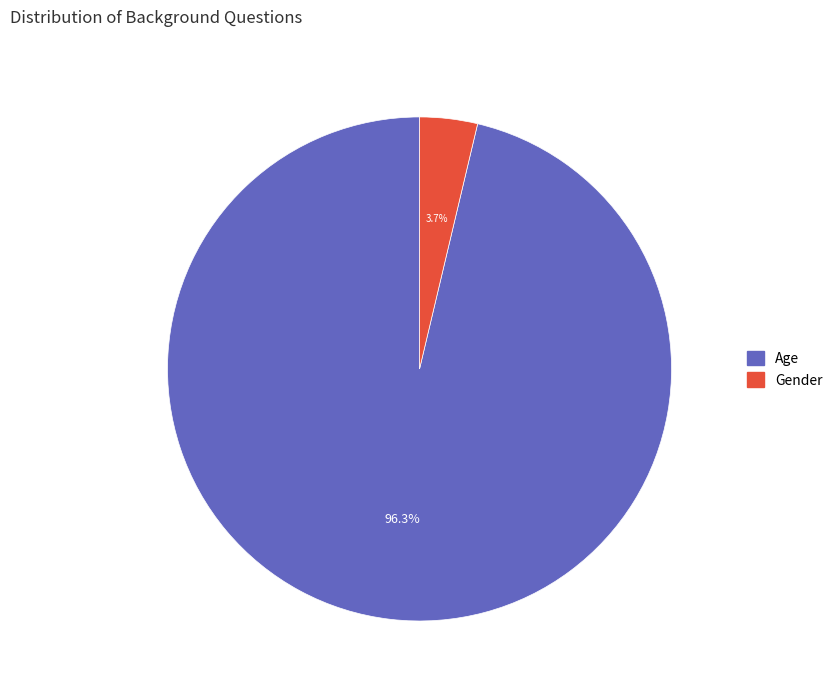

Is there a majority slice in this chart?

Yes